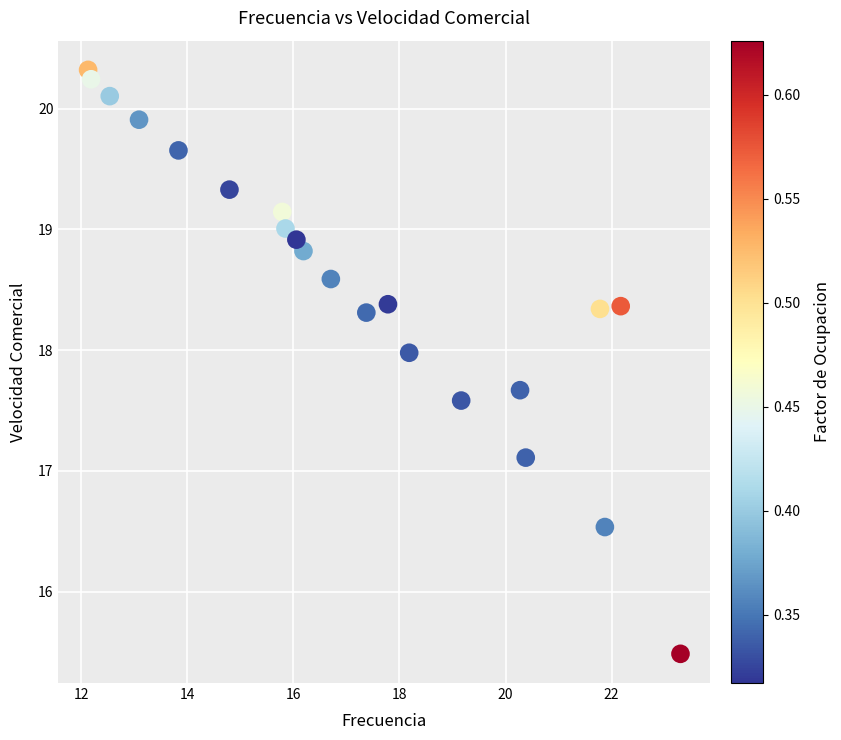

What is the range of X values (max minus min)?

11.2